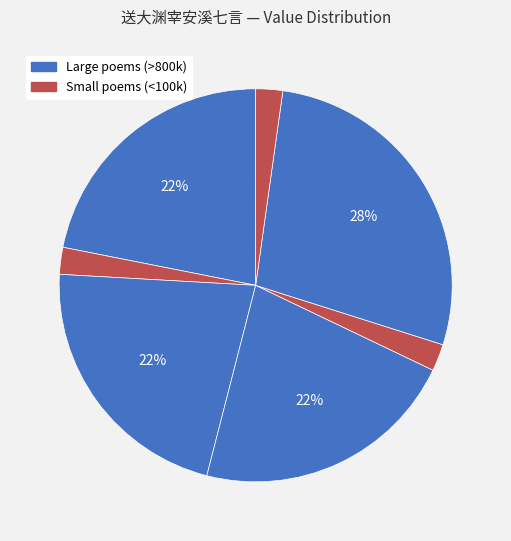

Count the number of slices in the pie.

7